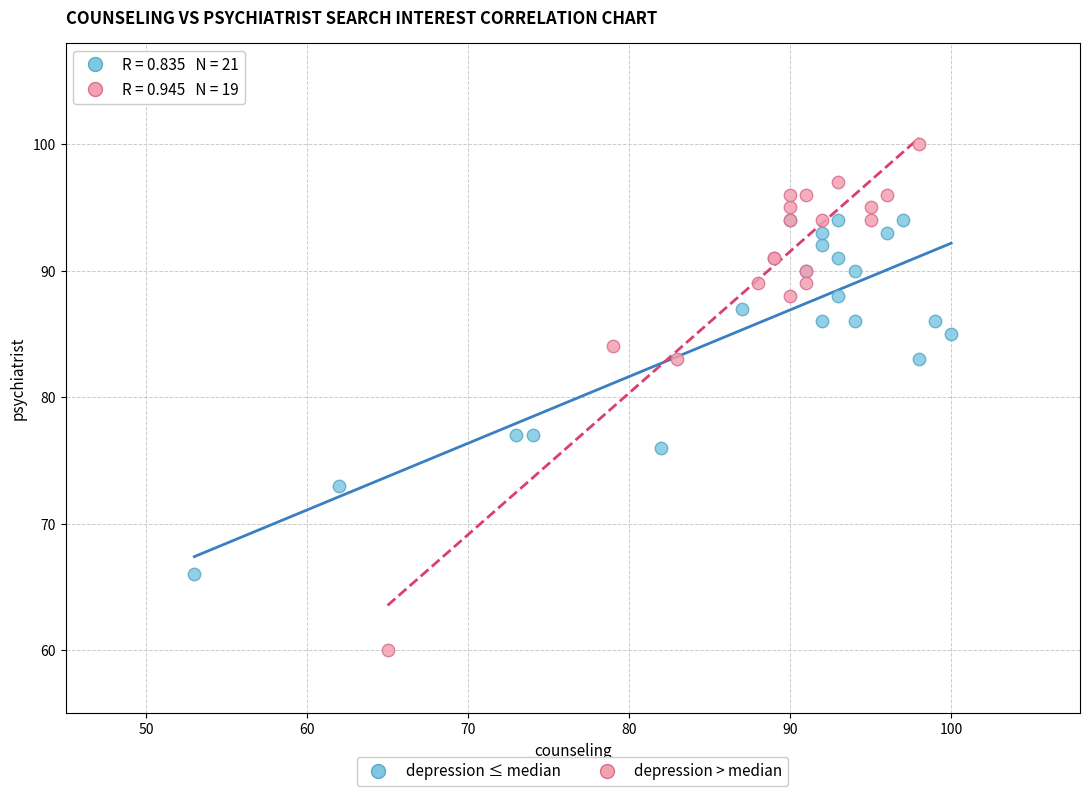

Which series has the largest Y range (max minus min)?

depression > median